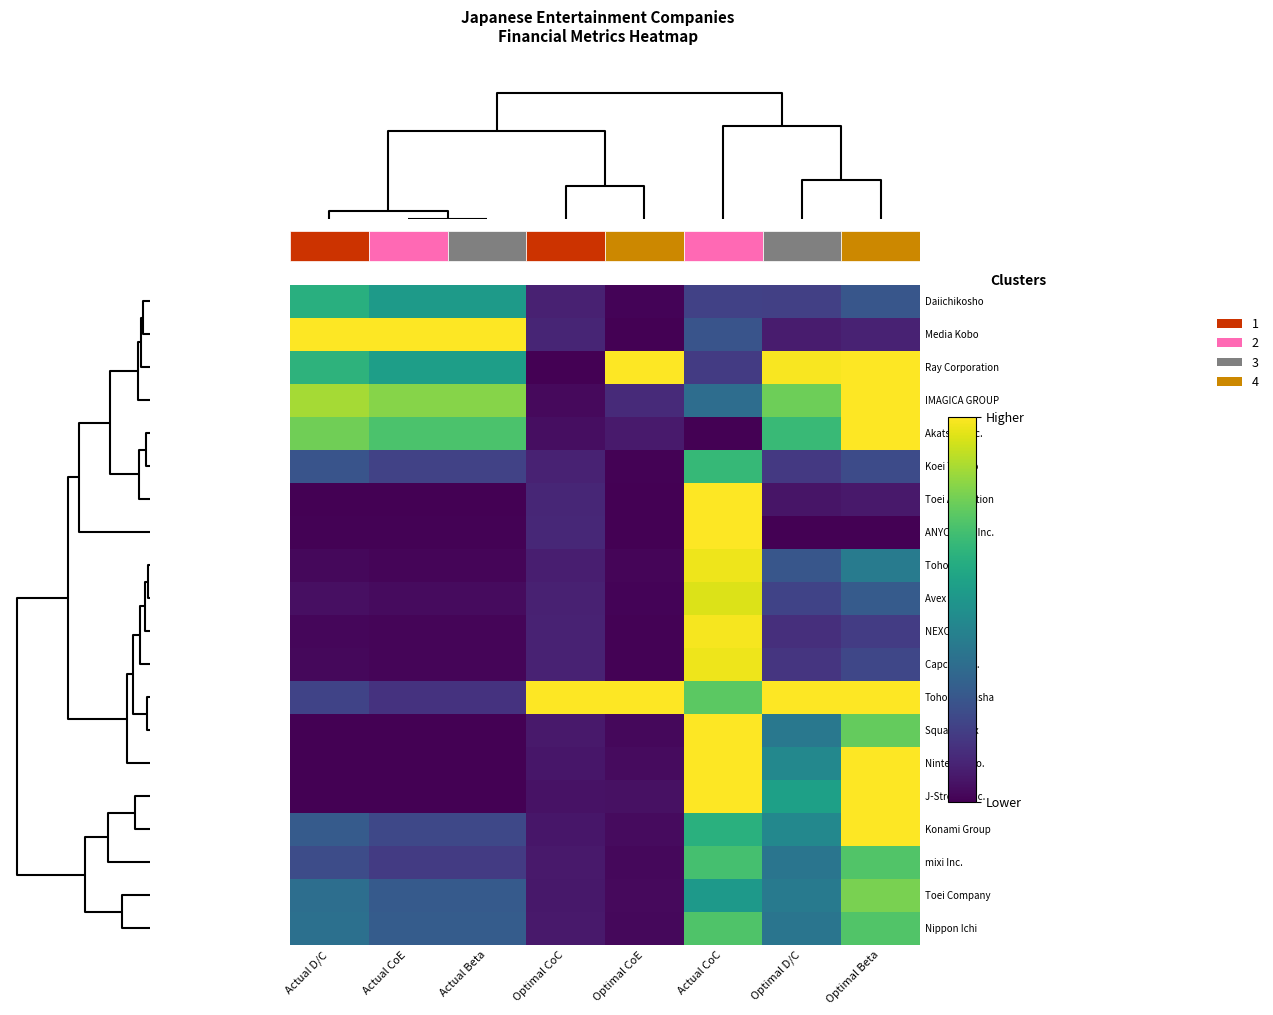

Rank the series by their maximum value, from lowest to highest.

Daiichikosho, Koei Tecmo, mixi Inc., Nippon Ichi, Toei Company, Avex Inc., Toho Co., Capcom Co., NEXON Co., ANYCOLOR Inc., Toei Animation, Media Kobo, Ray Corporation, IMAGICA GROUP, Akatsuki Inc., Tohokushinsha, Square Enix, Nintendo Co., J-Stream Inc., Konami Group